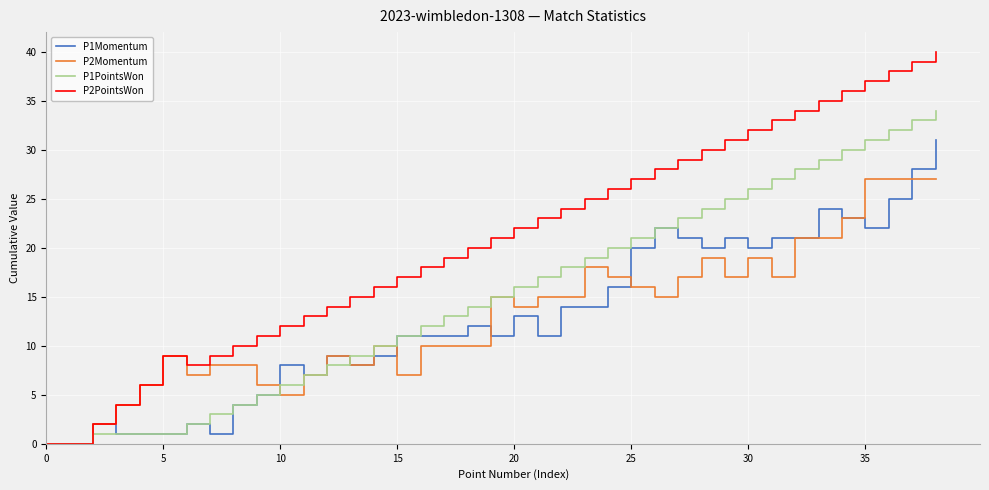

Which series has the largest total across all categories?

P2PointsWon